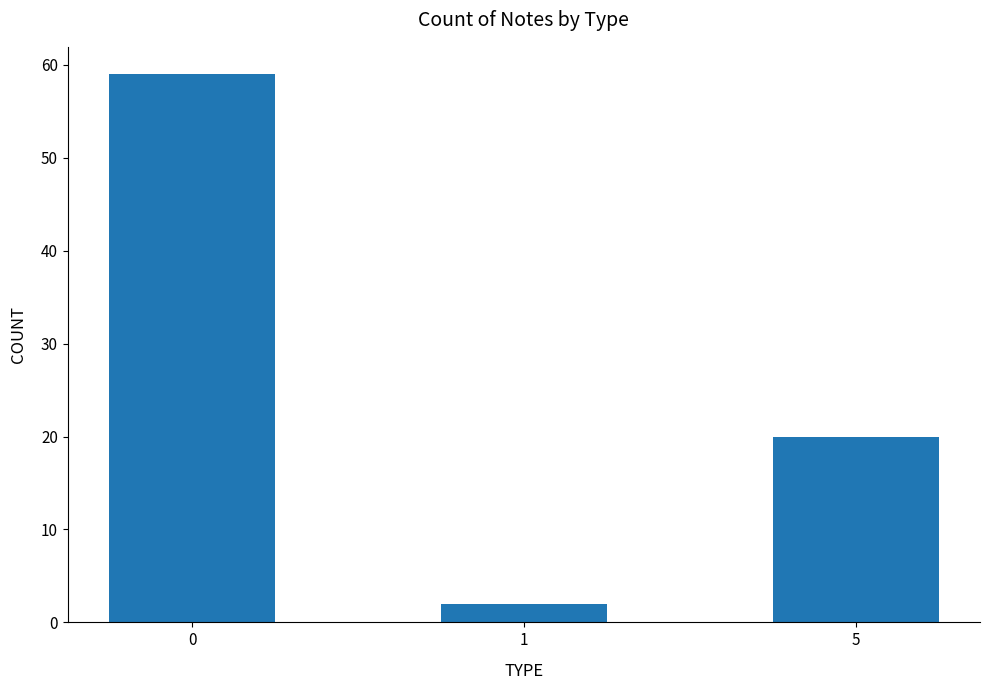

List the labels in order of value, largest first.

0, 5, 1